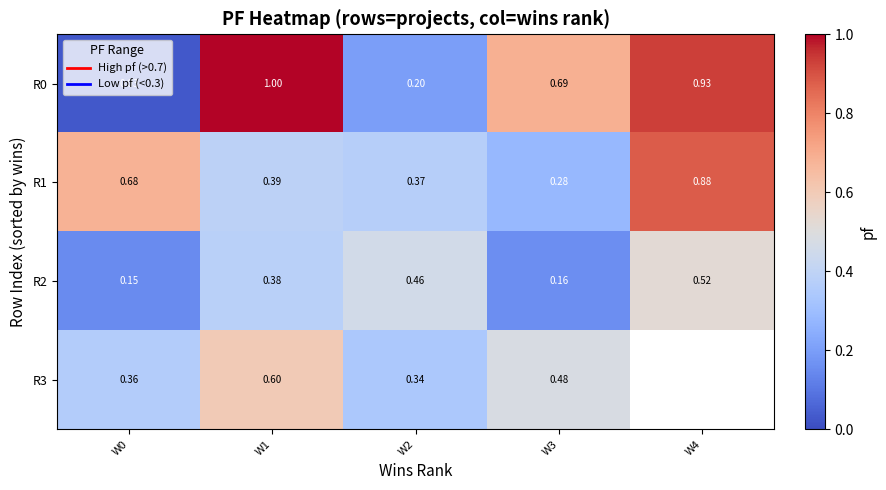

What is the total value across all series at W0?

1.2